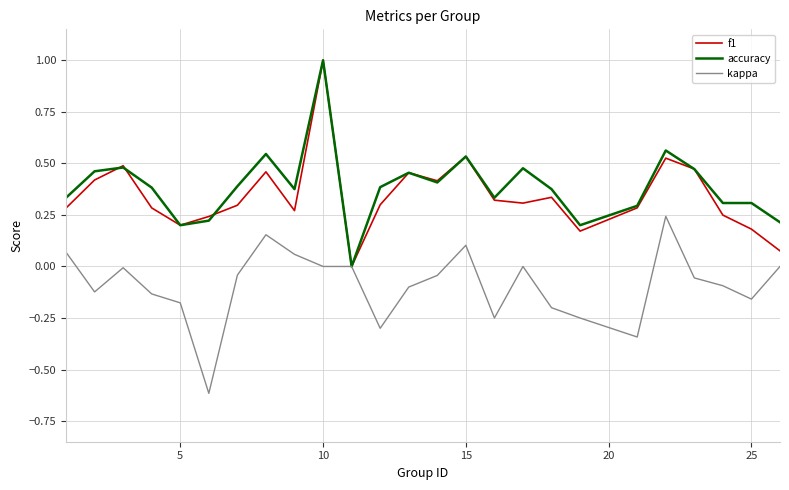

Does the chart display data point markers on the line(s)?

No